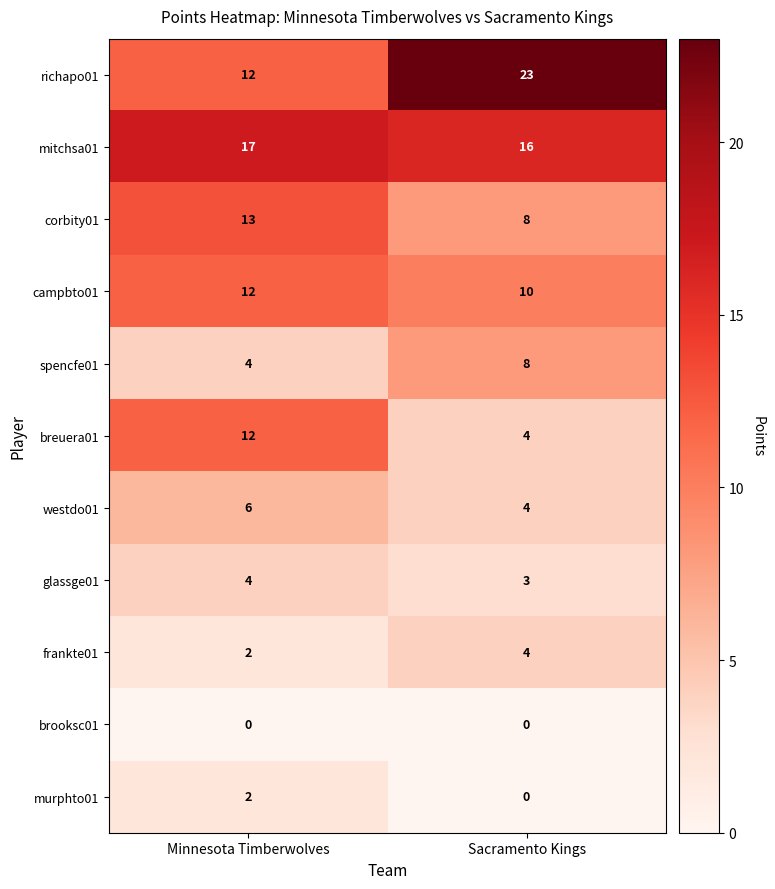

Which category has the highest value across all series?

Sacramento Kings